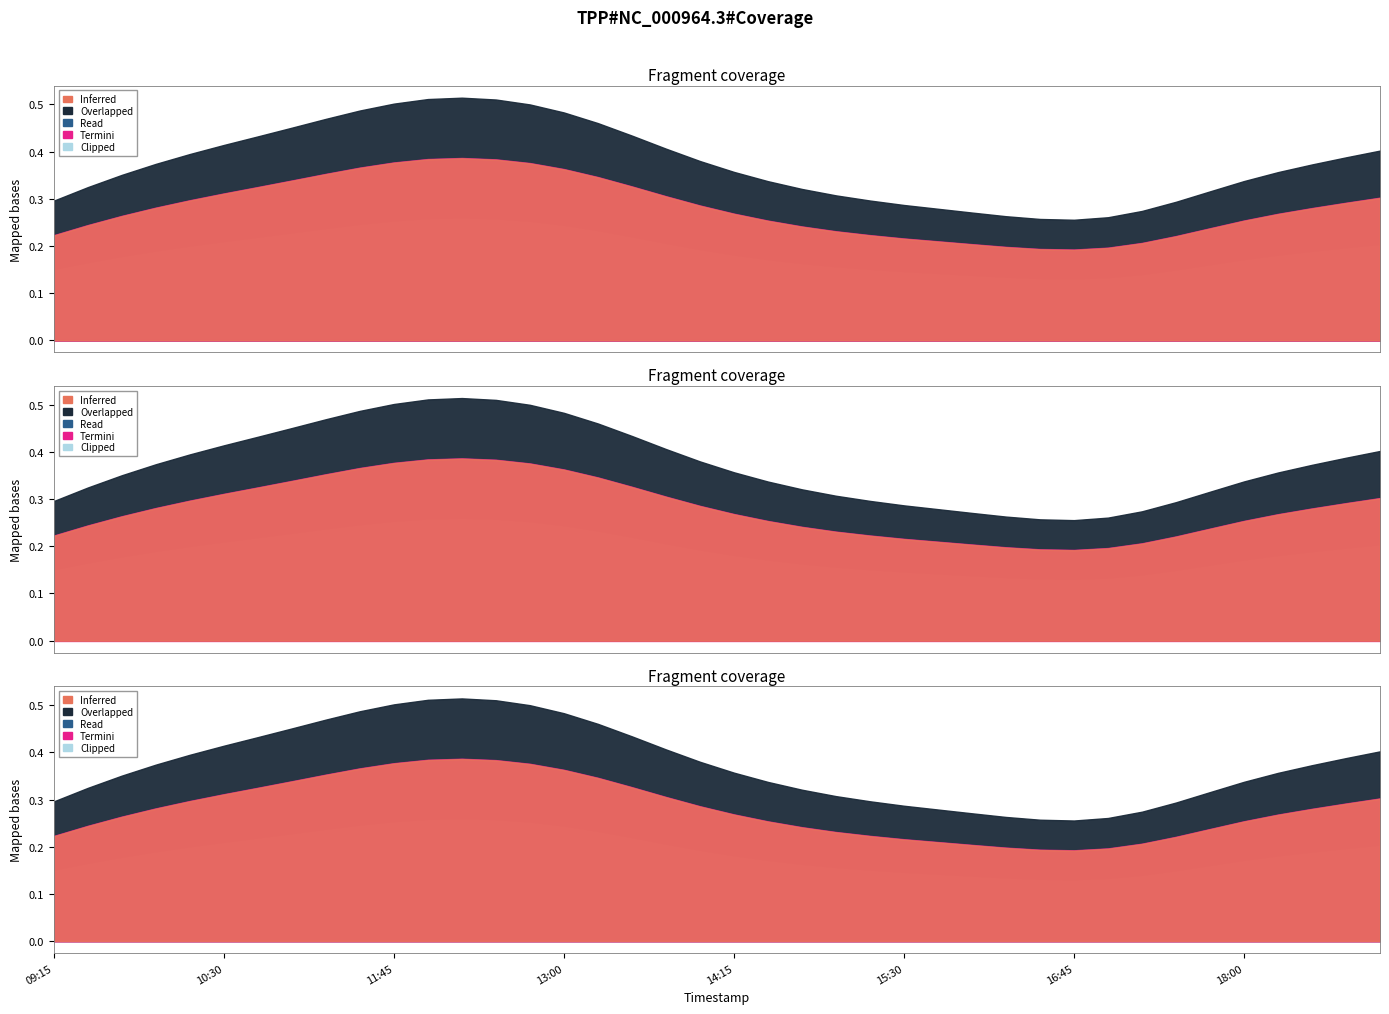

What is the sum of all 2 values?

11.2